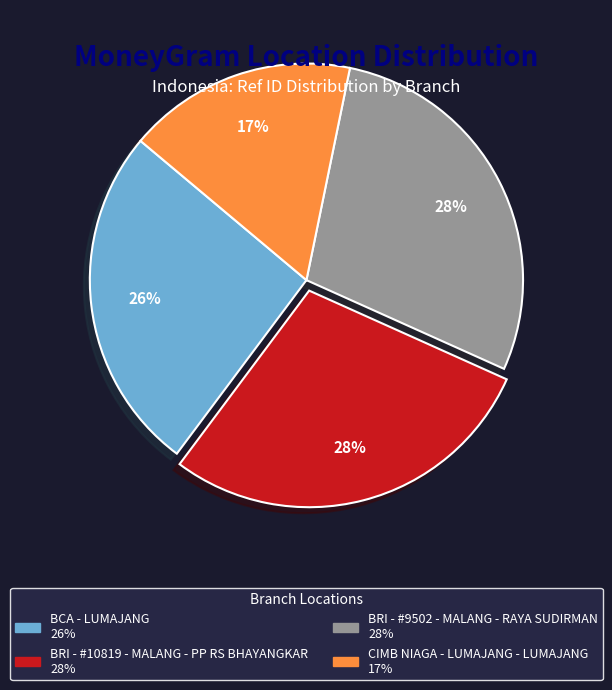

To the nearest percent, what percentage of the pie is BRI - #9502 - MALANG - RAYA SUDIRMAN?

28%